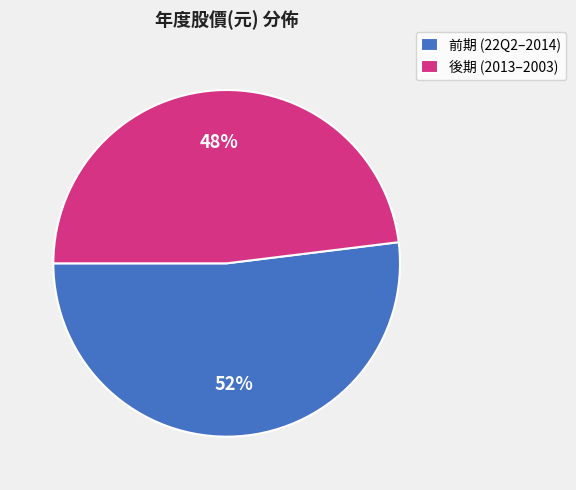

To the nearest percent, what is the average slice percentage?

50%